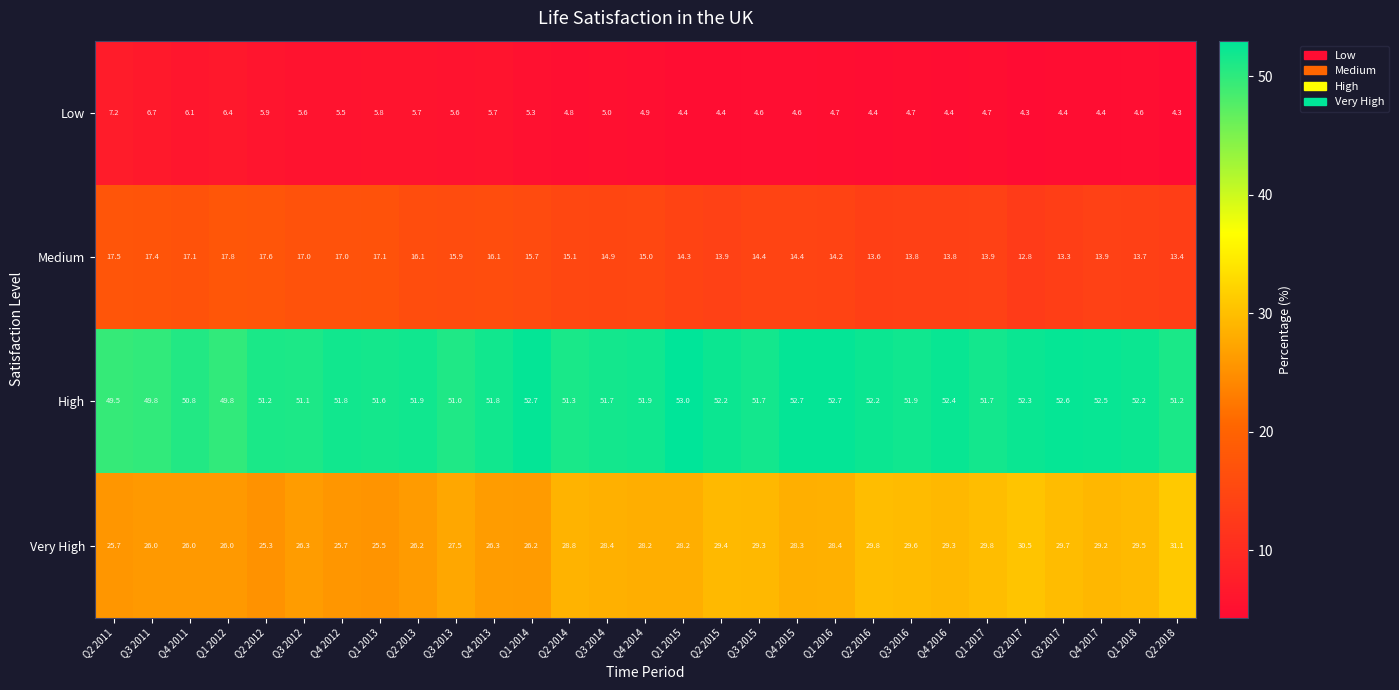

What is the smallest value displayed?

4.3